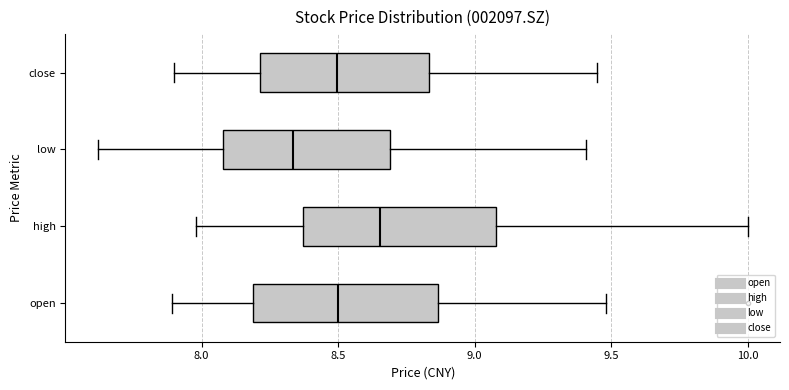

Where is the right edge of the box for low on the x-axis? The values are not printed on the chart, so give them approximately, as read against the axis.

8.70